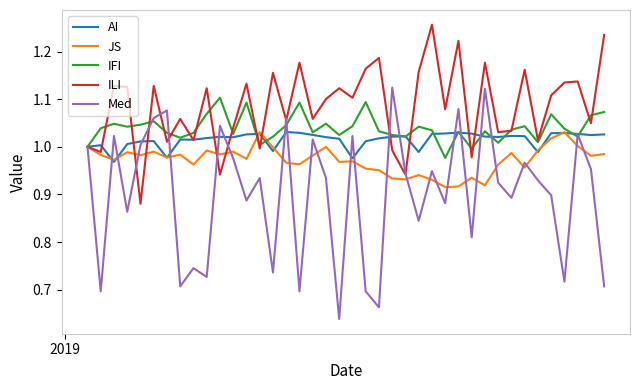

Which series has the largest total across all categories?

ILI